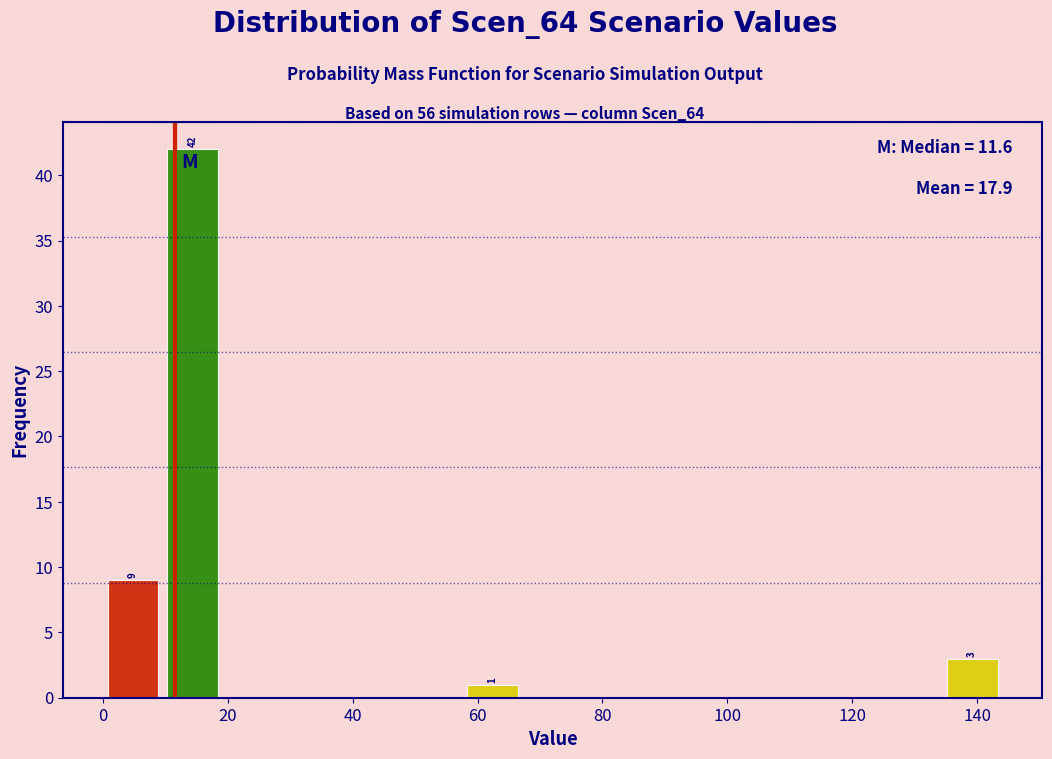

Which range on the x-axis has the tallest bar?

9.6 to 19.2